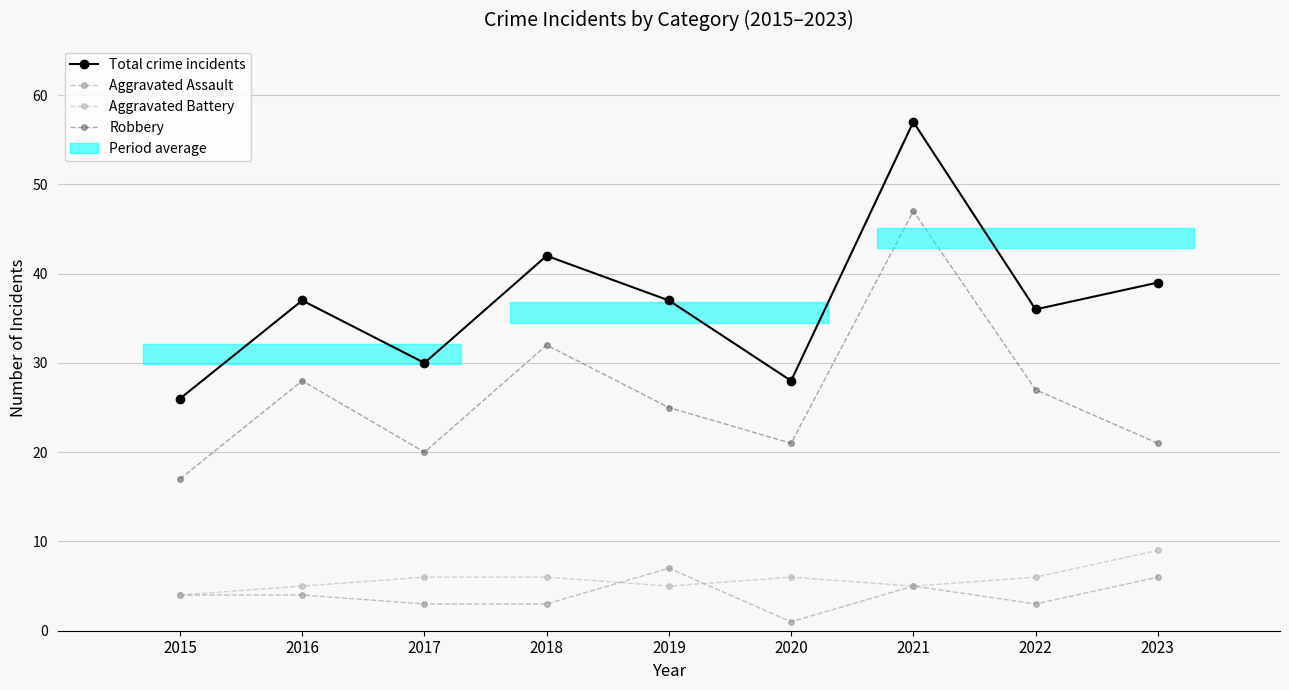

Reading left to right, extract all data points from this chart.

Total crime incidents: 2015=26	2016=37	2017=30	2018=42	2019=37	2020=28	2021=57	2022=36	2023=39
Aggravated Assault: 2015=4	2016=4	2017=3	2018=3	2019=7	2020=1	2021=5	2022=3	2023=6
Aggravated Battery: 2015=4	2016=5	2017=6	2018=6	2019=5	2020=6	2021=5	2022=6	2023=9
Robbery: 2015=17	2016=28	2017=20	2018=32	2019=25	2020=21	2021=47	2022=27	2023=21